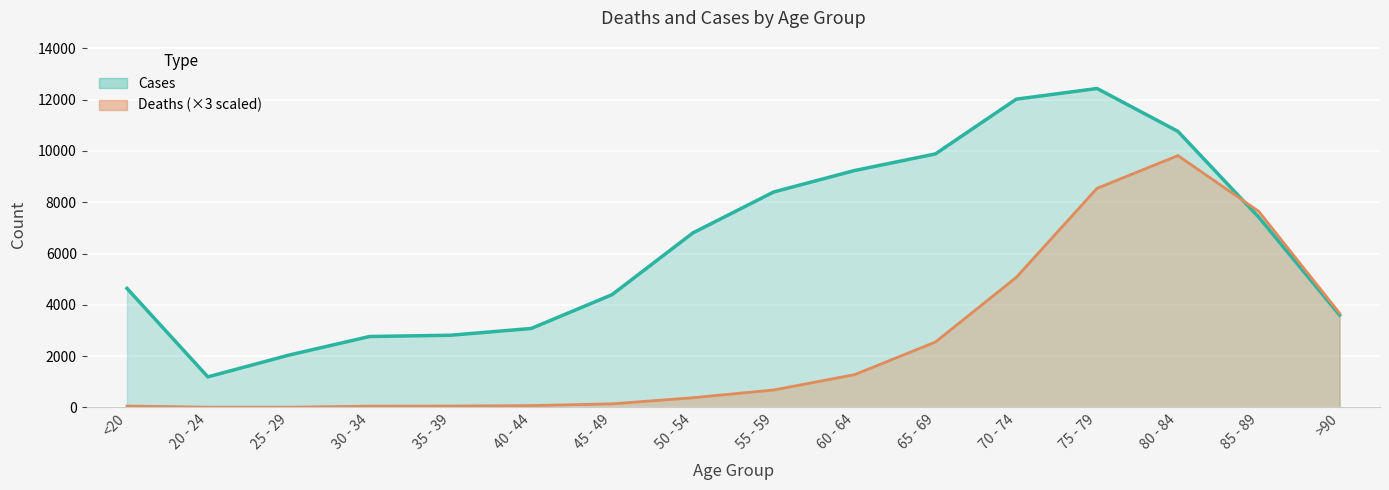

What is the label of the 3rd point from the right?

80 - 84